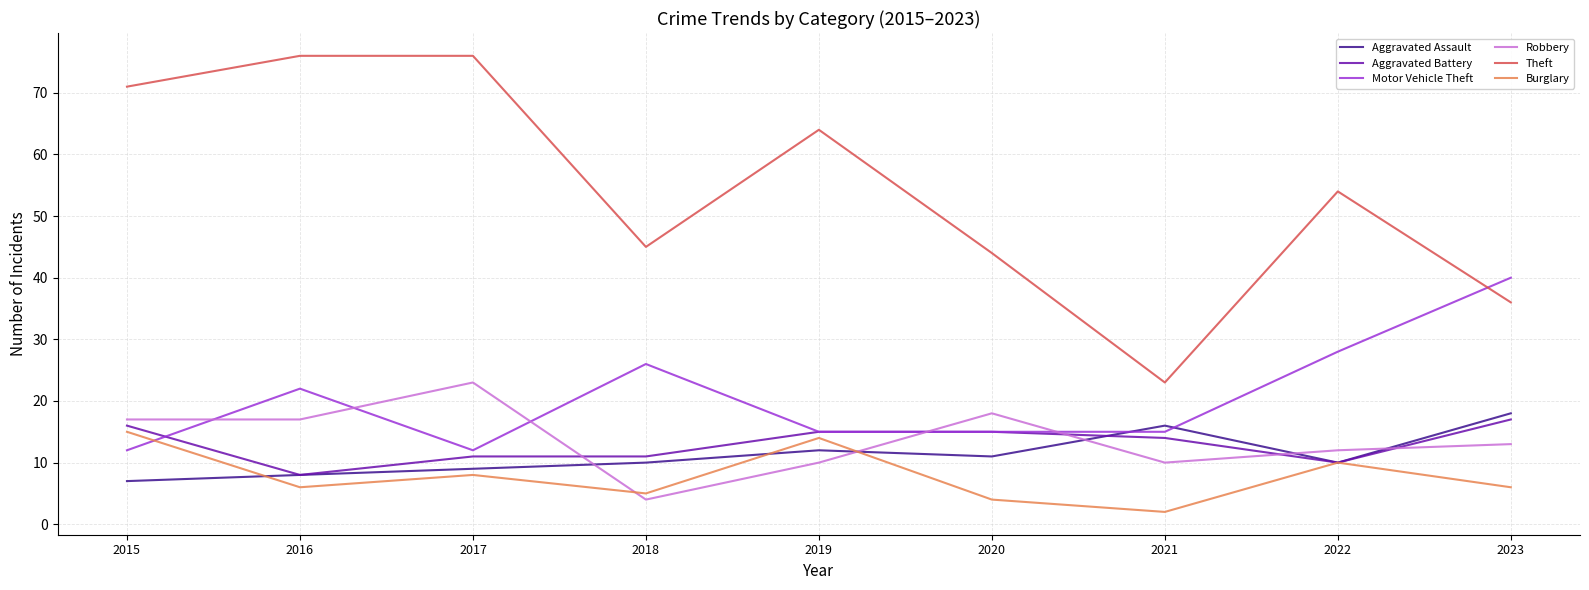

Is it true that Robbery equals 17 at 2015?

True